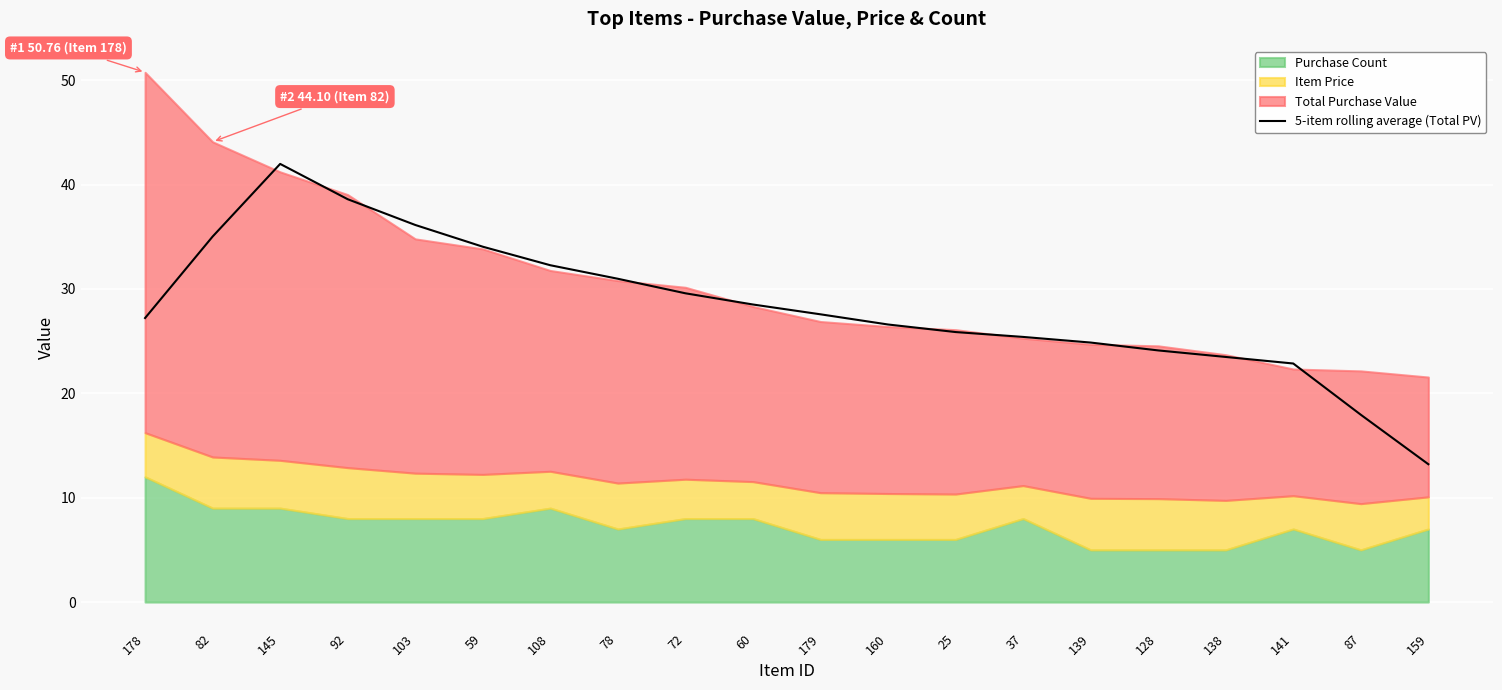

At which category does the chart reach its minimum across all series?

159